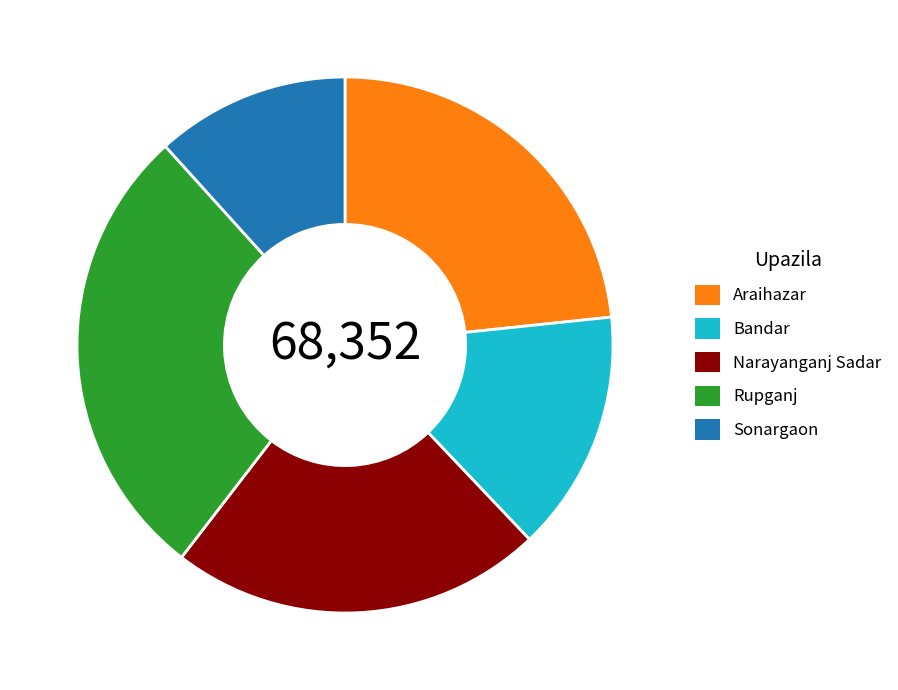

Rank the categories by value from highest to lowest.

Rupganj, Araihazar, Narayanganj Sadar, Bandar, Sonargaon